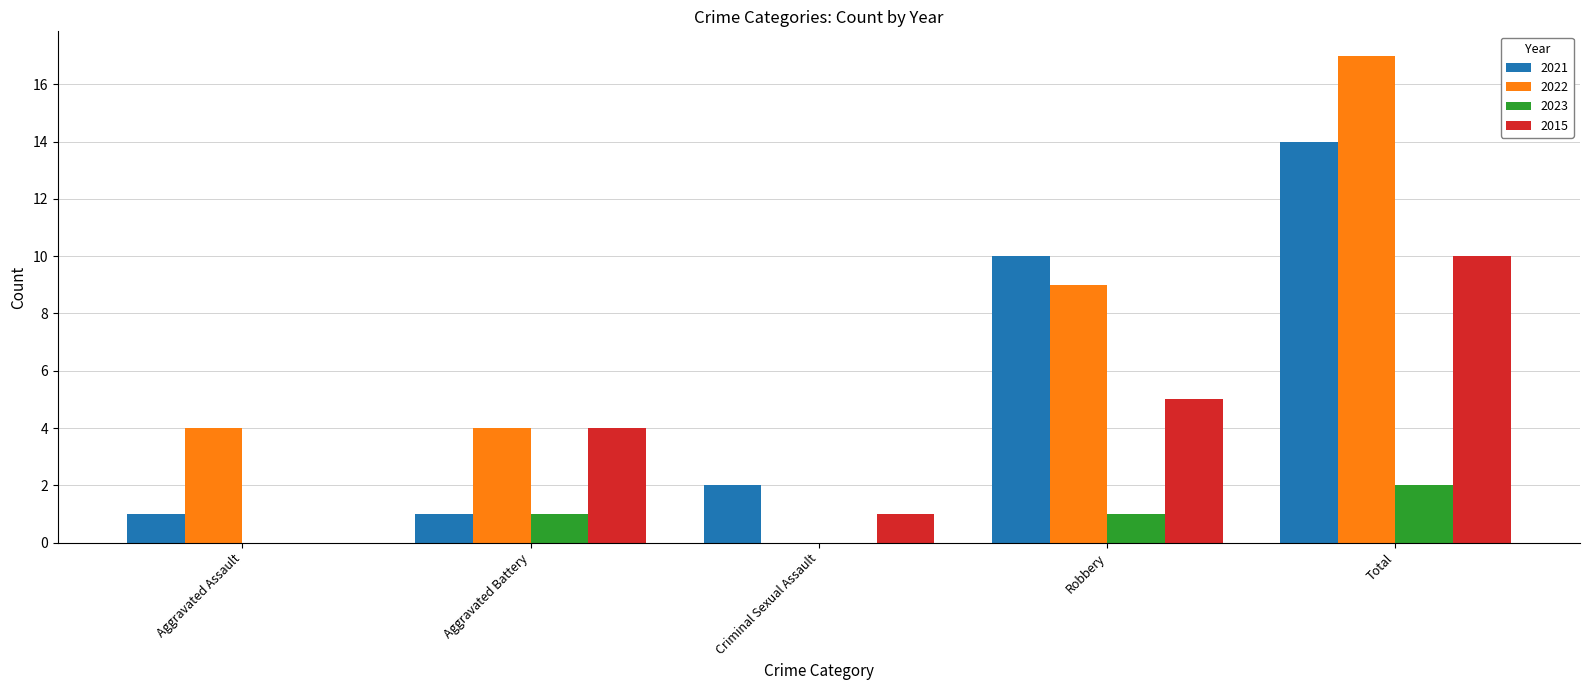

The 2015 series shows 2 at Aggravated Battery. True or false?

False